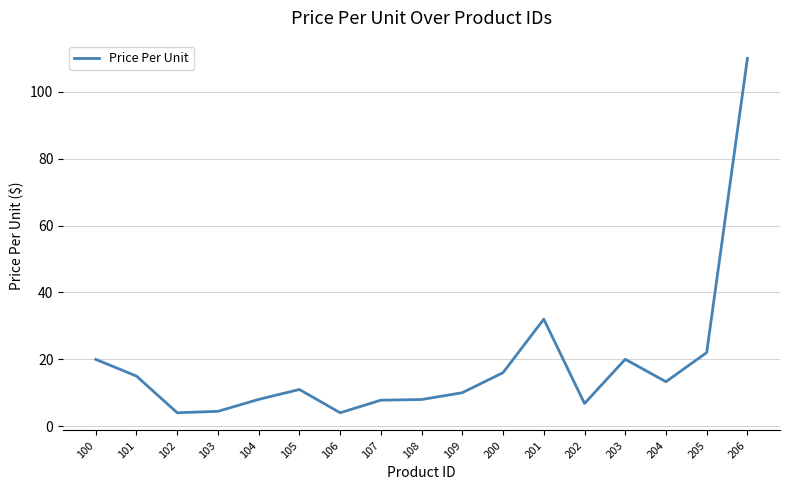

Is it true that the value at 204 is 13.3?

True